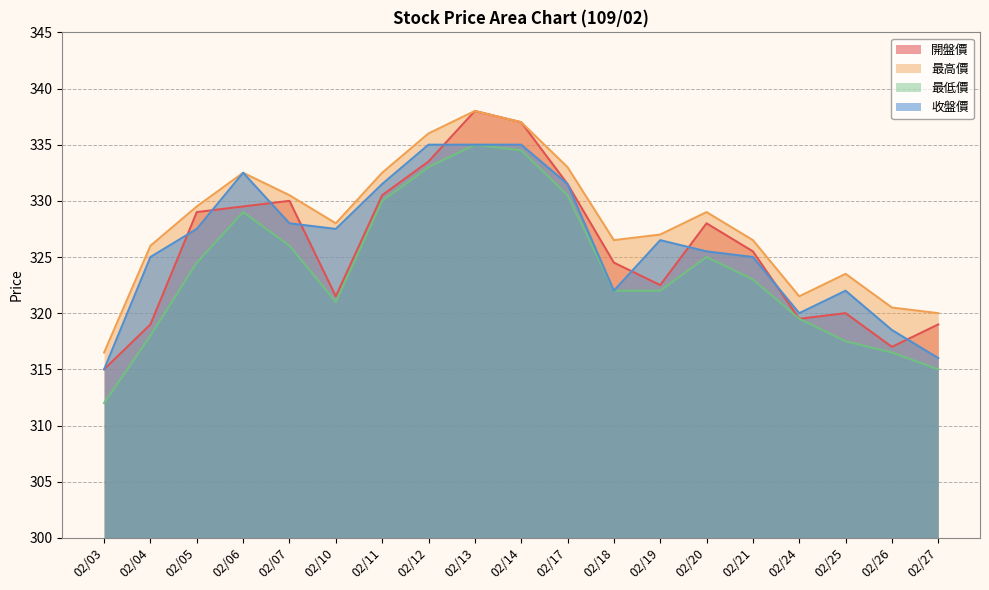

Is the value of 最高價 at 02/05 greater than the value of 最低價 at 02/20?

Yes